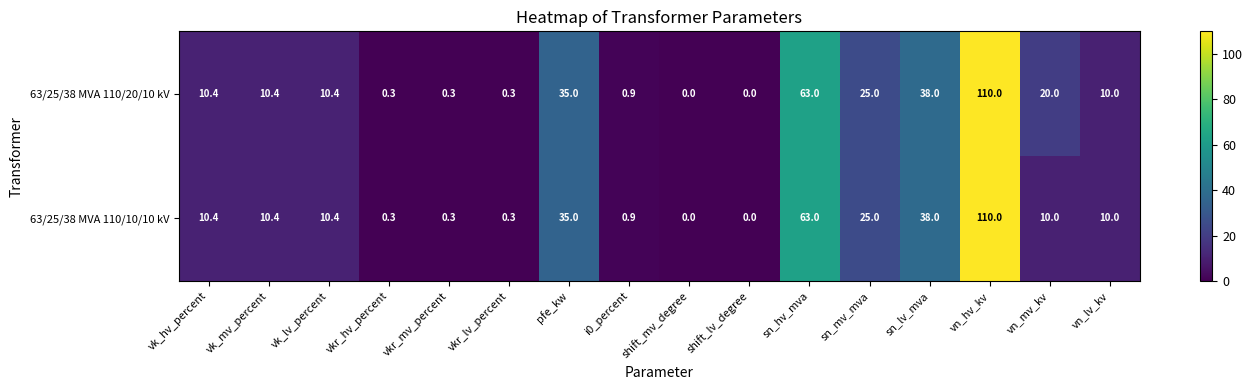

How many data points does each series have?

16